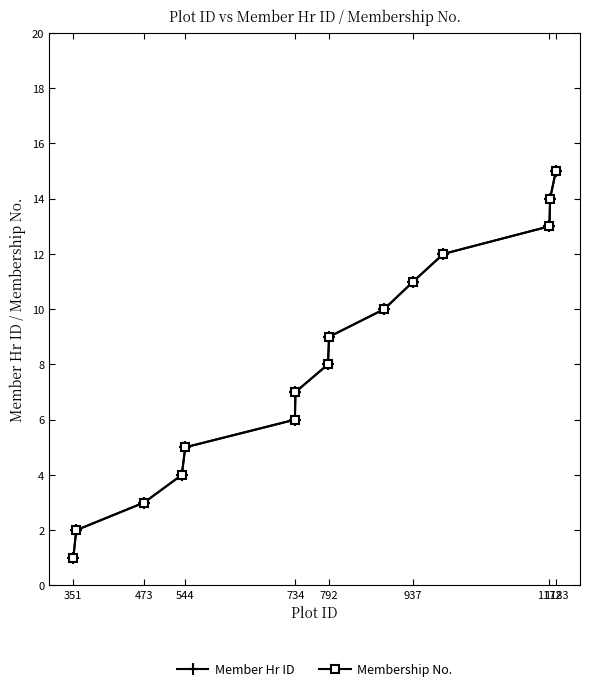

Is this an area chart (filled region under the line)?

No